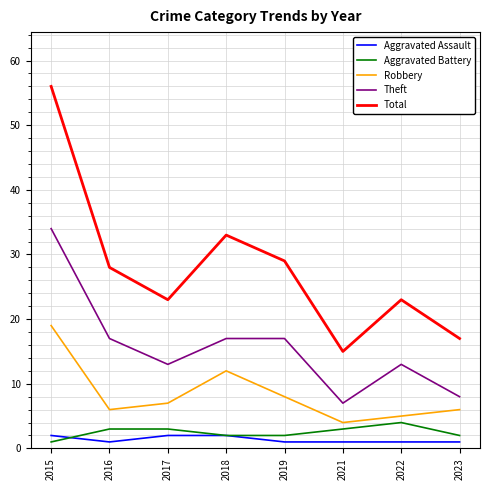

Count the number of categories in the chart.

8